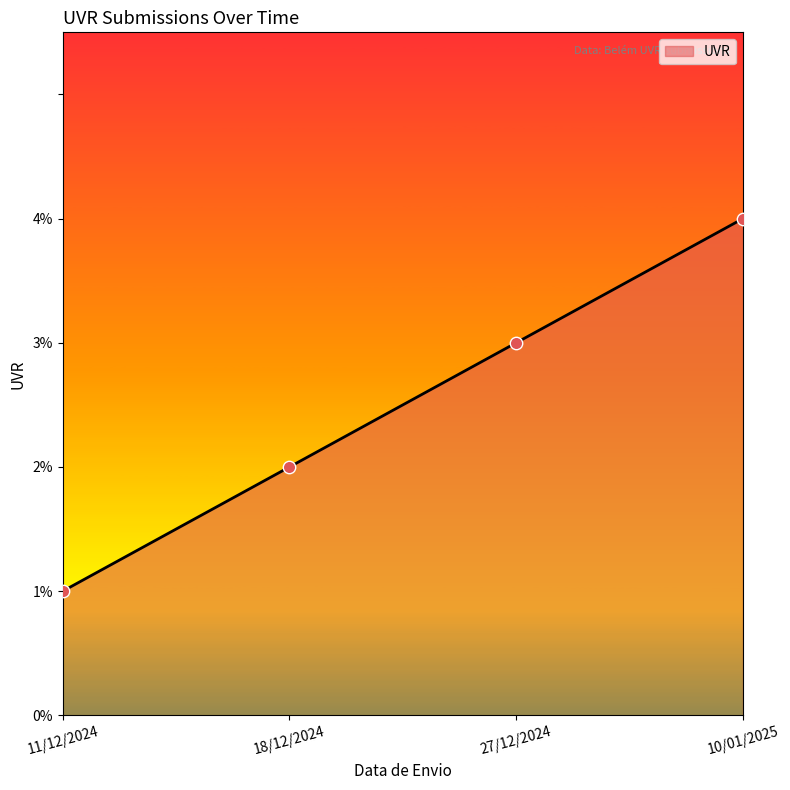

Which has a higher value, 27/12/2024 or 18/12/2024?

27/12/2024